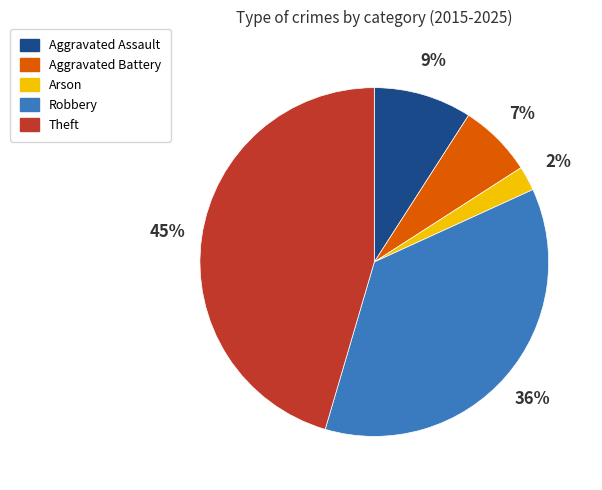

How many slices are in this pie chart?

5